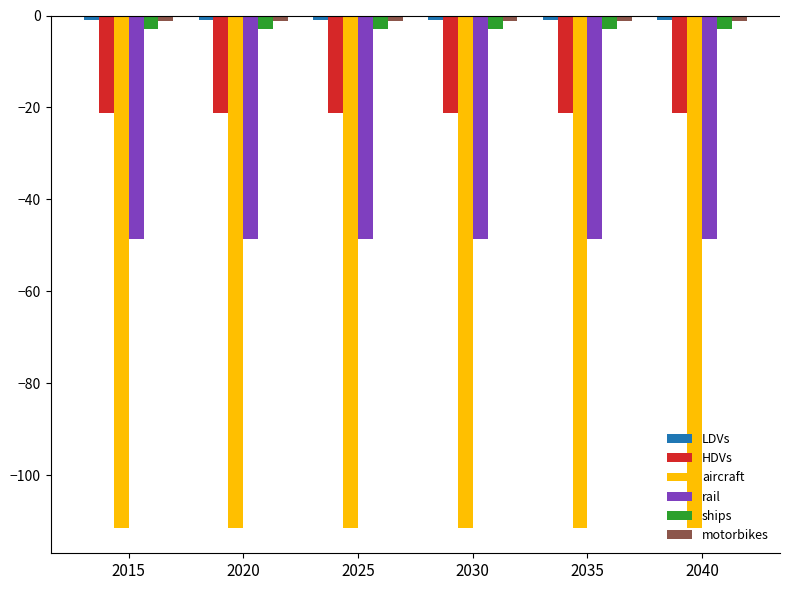

The HDVs series shows -34.7 at 2025. True or false?

False